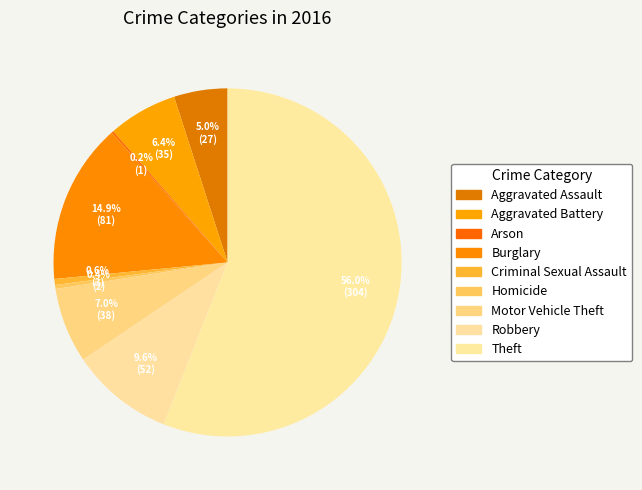

To the nearest percent, what is the average slice percentage?

11%